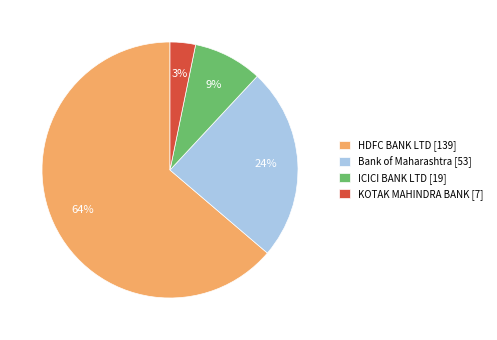

Which has a higher value, Bank of Maharashtra [53] or HDFC BANK LTD [139]?

HDFC BANK LTD [139]